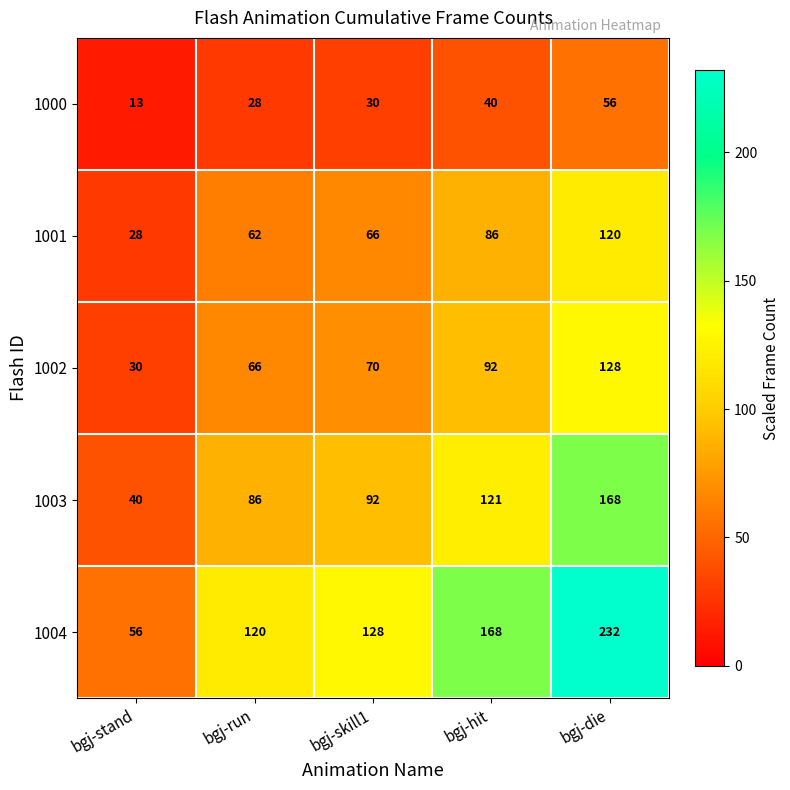

Where is 1000 nearest to the value 34?

bgj-skill1